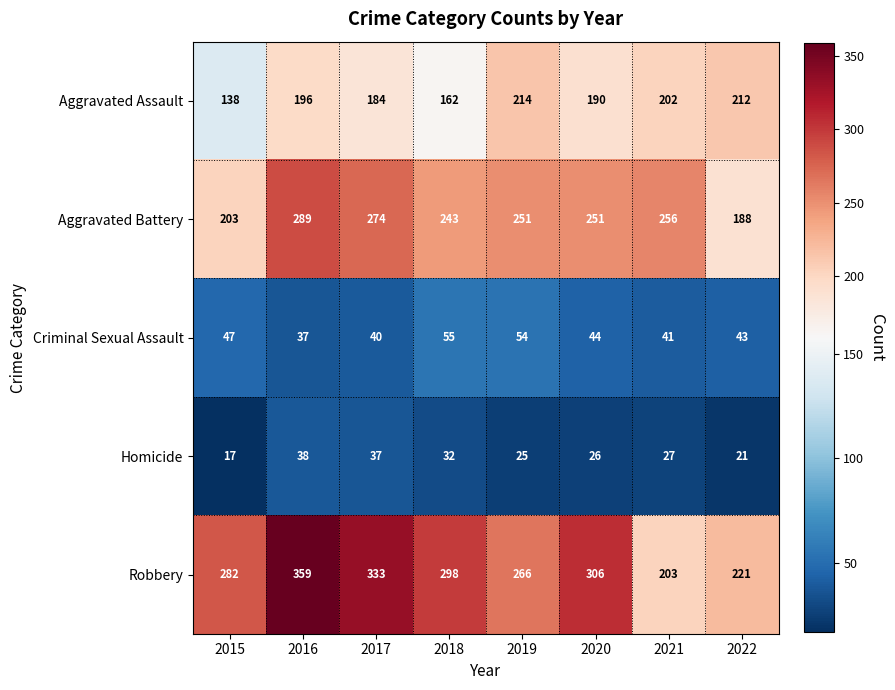

Is it true that Aggravated Battery equals 251 at 2020?

True